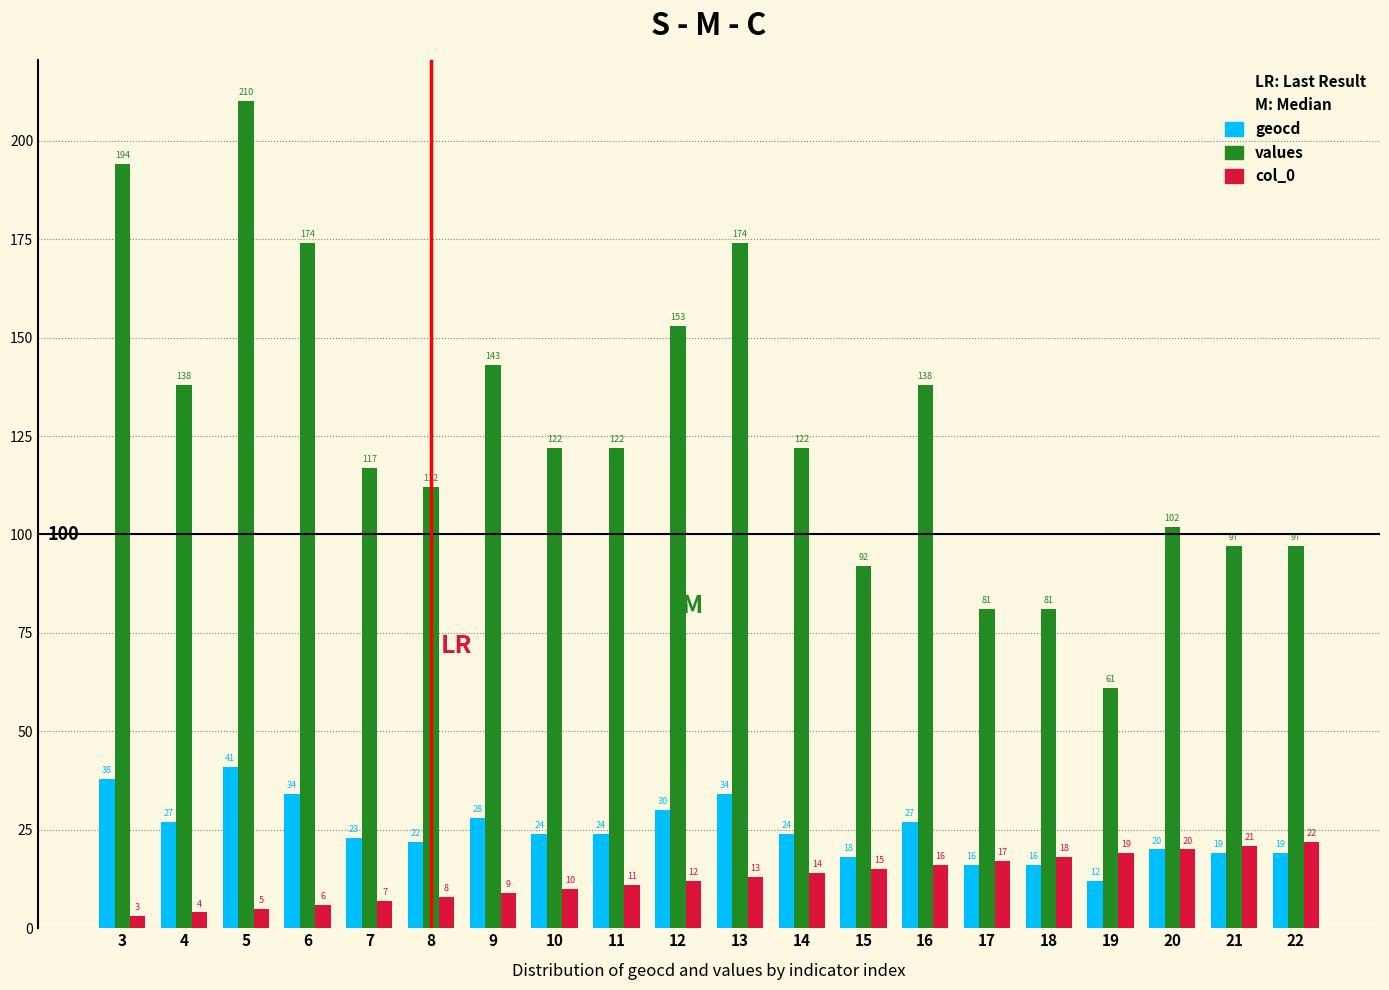

Is it true that col_0 equals 6 at 20?

False